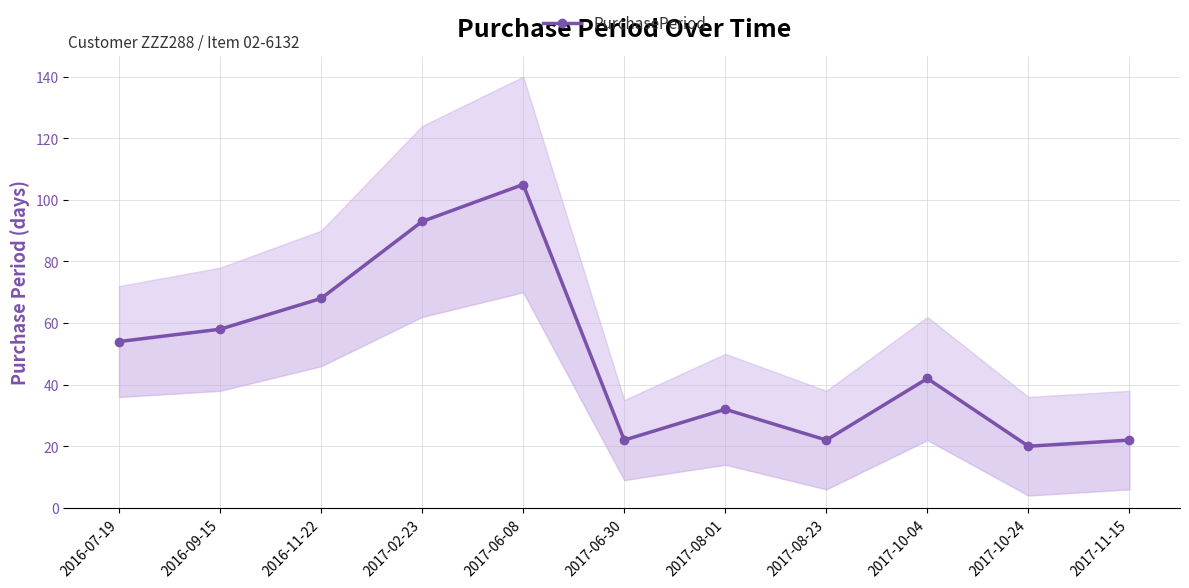

Rank the categories by value from lowest to highest.

2017-10-24, 2017-06-30, 2017-08-23, 2017-11-15, 2017-08-01, 2017-10-04, 2016-07-19, 2016-09-15, 2016-11-22, 2017-02-23, 2017-06-08